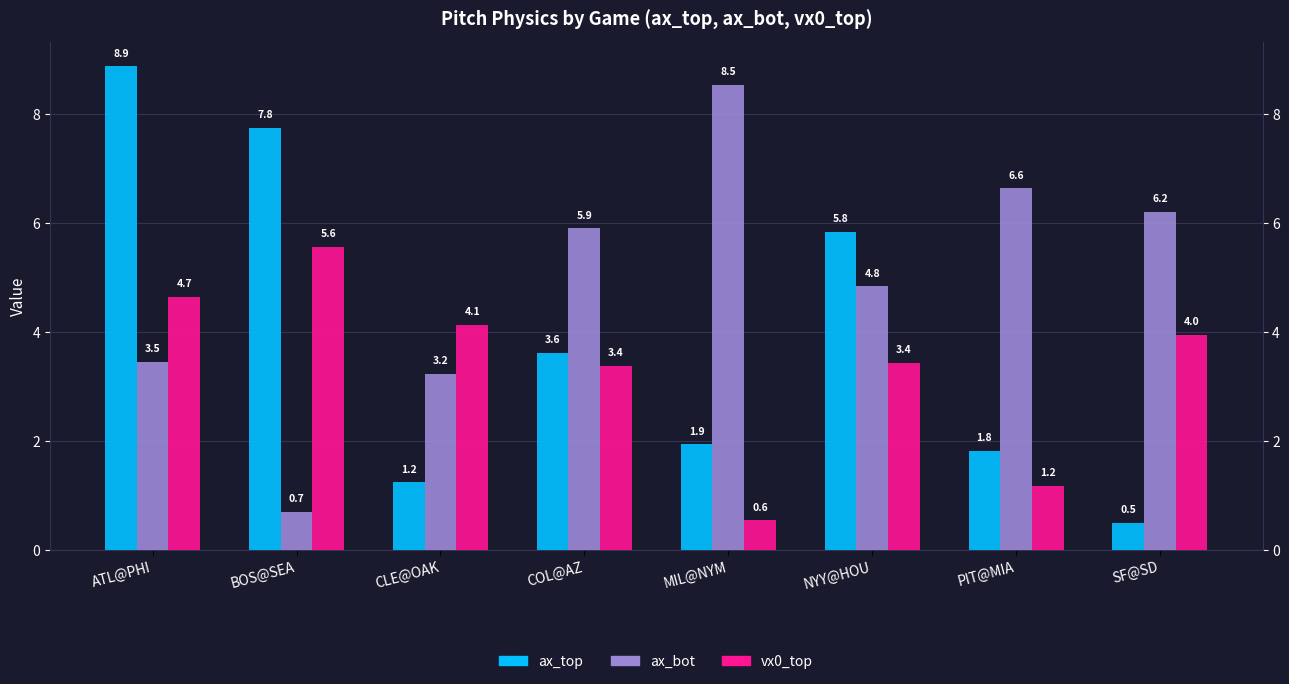

Reading right to left, transcribe all the data shown in this chart.

ax_top: 0.5	1.8	5.8	1.9	3.6	1.2	7.8	8.9
ax_bot: 6.2	6.6	4.8	8.5	5.9	3.2	0.7	3.5
vx0_top: 4.0	1.2	3.4	0.6	3.4	4.1	5.6	4.7